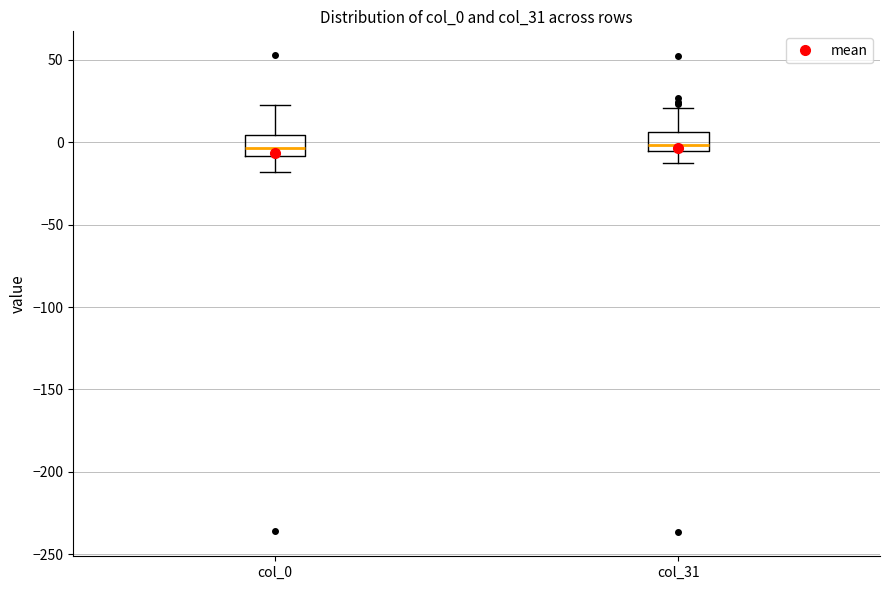

Reading left to right, read every box against the y-axis: the position of its median line, the range the box covers, and the ends of its whiskers. The values are not printed on the chart, so give them approximately, as read against the axis.

col_0: median -5, box -10 to 5, whiskers -20 to 25
col_31: median 0, box -5 to 5, whiskers -10 to 20